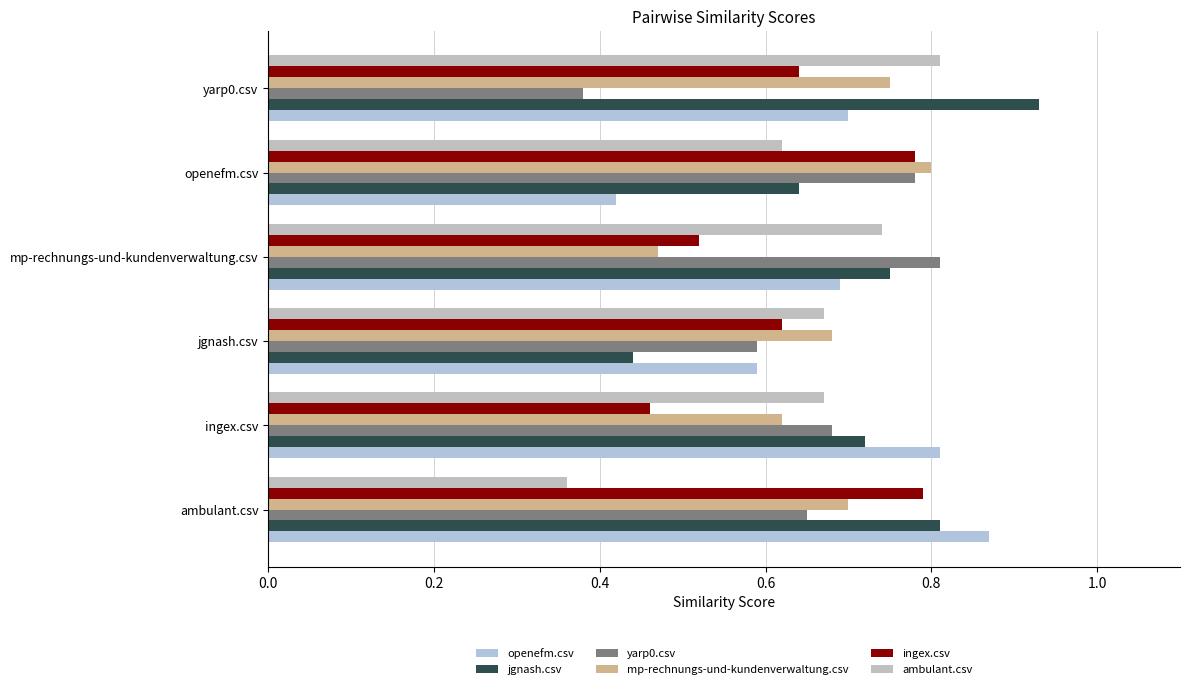

Rank the series by their maximum value, from highest to lowest.

jgnash.csv, openefm.csv, yarp0.csv, ambulant.csv, mp-rechnungs-und-kundenverwaltung.csv, ingex.csv